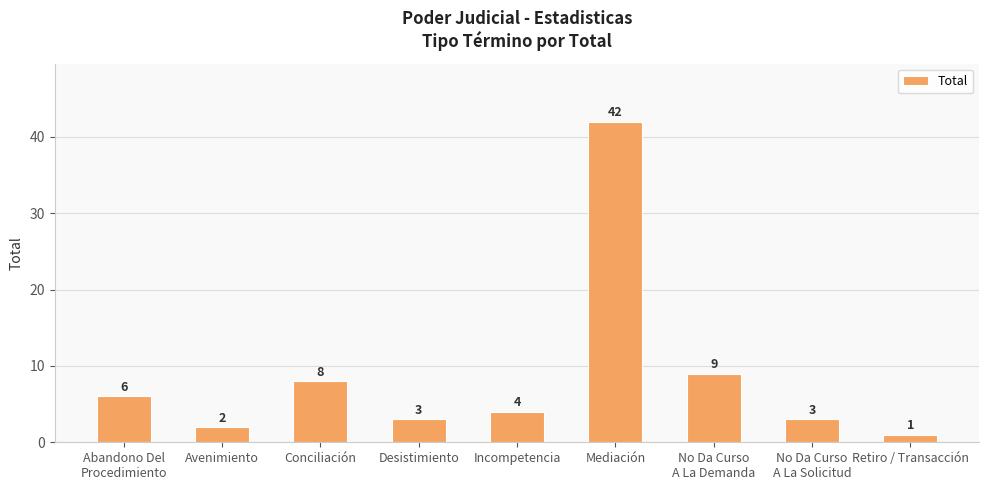

What is the label of the 6th bar from the right?

Desistimiento